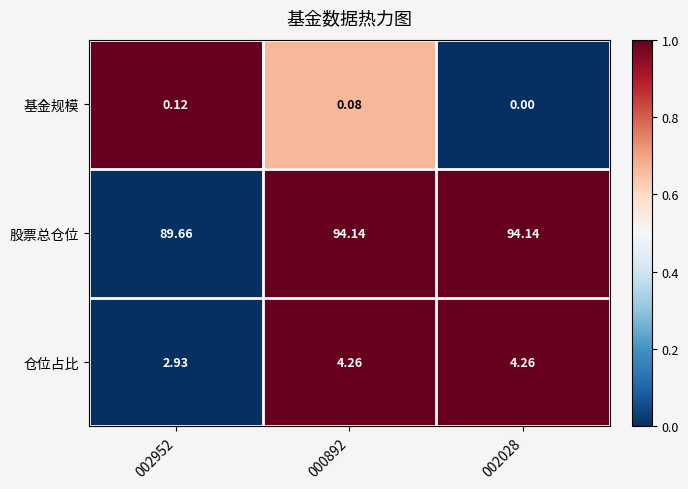

At 002028, list the series in order from smallest to largest.

基金规模, 仓位占比, 股票总仓位